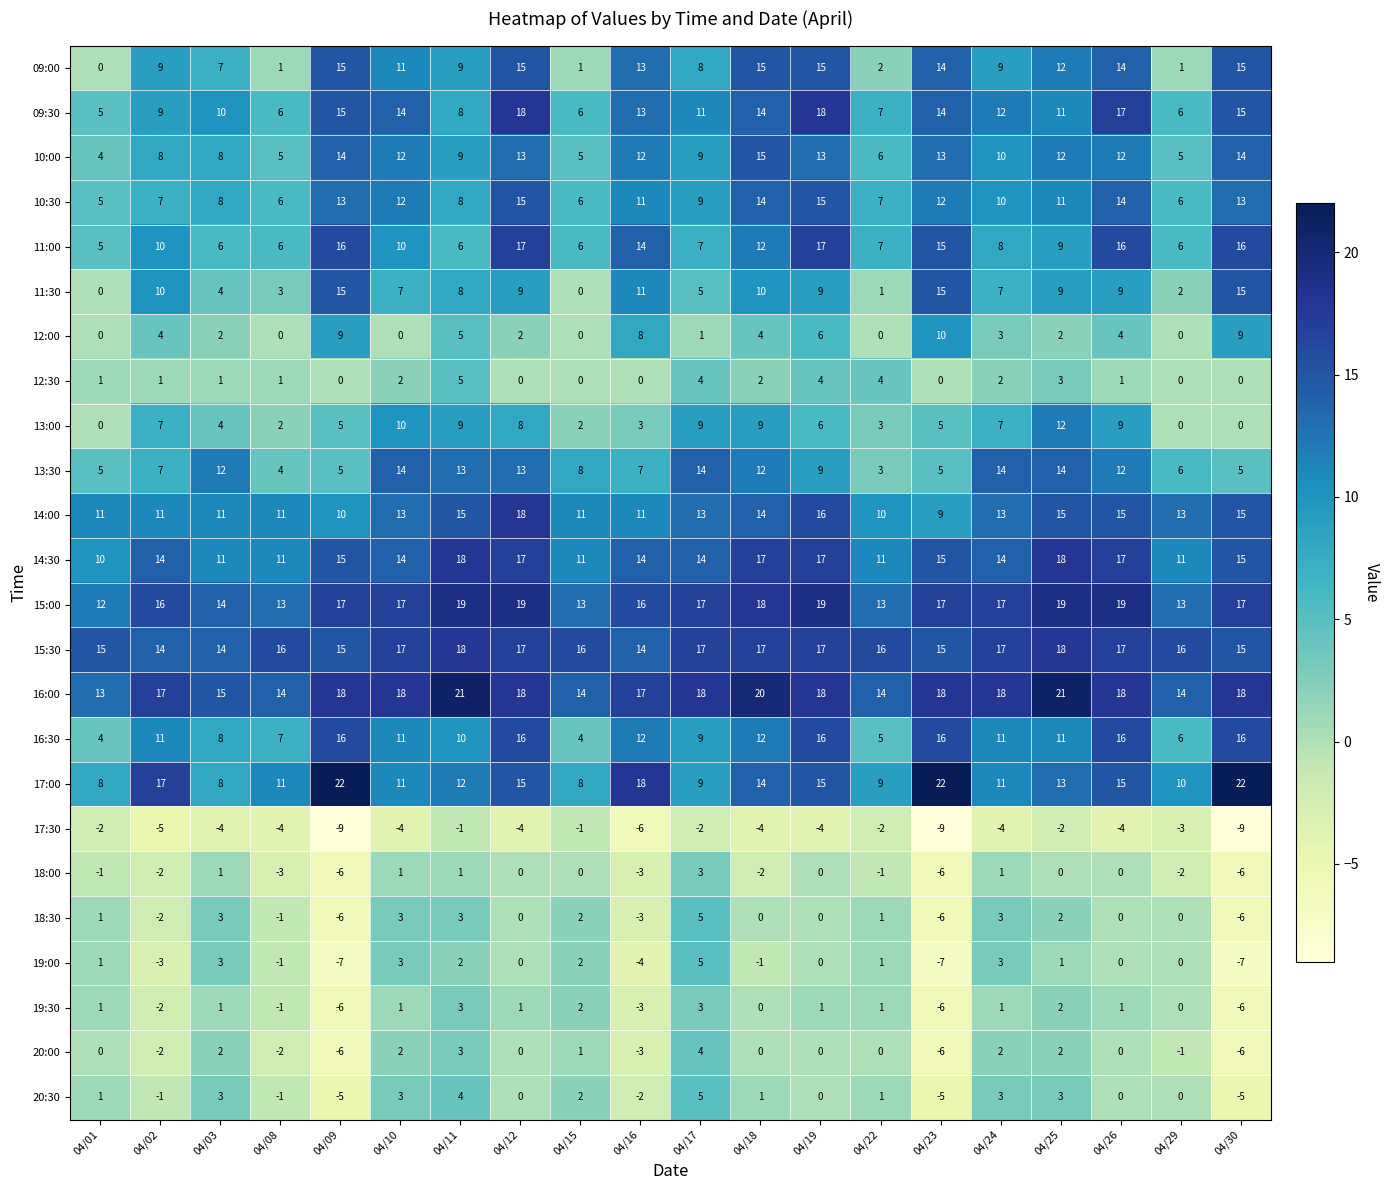

What is the minimum value shown in the chart?

-9